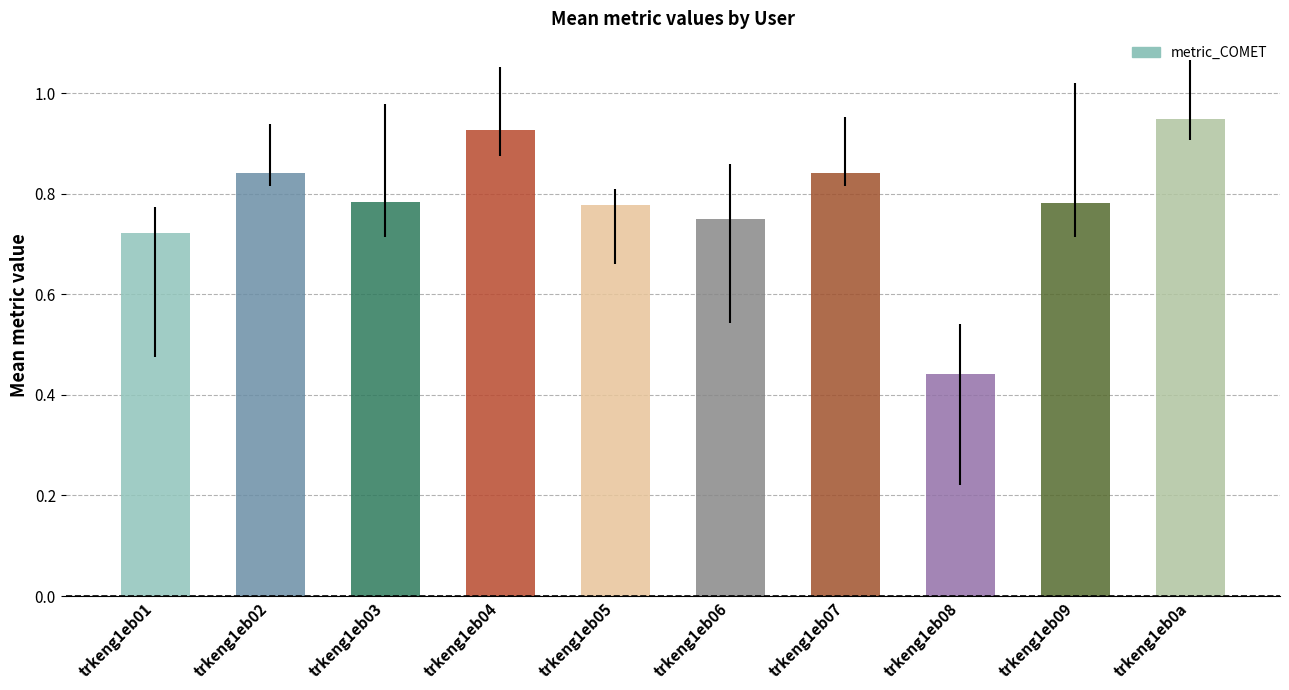

What is the sum of the values at trkeng1eb02 and trkeng1eb01?

1.6